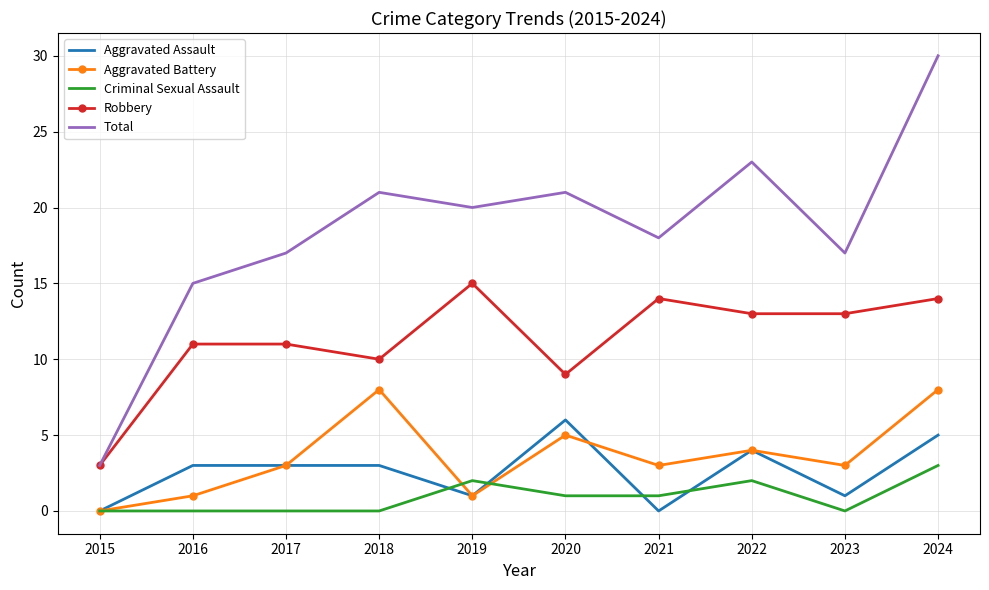

True or false: Aggravated Assault and Robbery cross at least once.

False